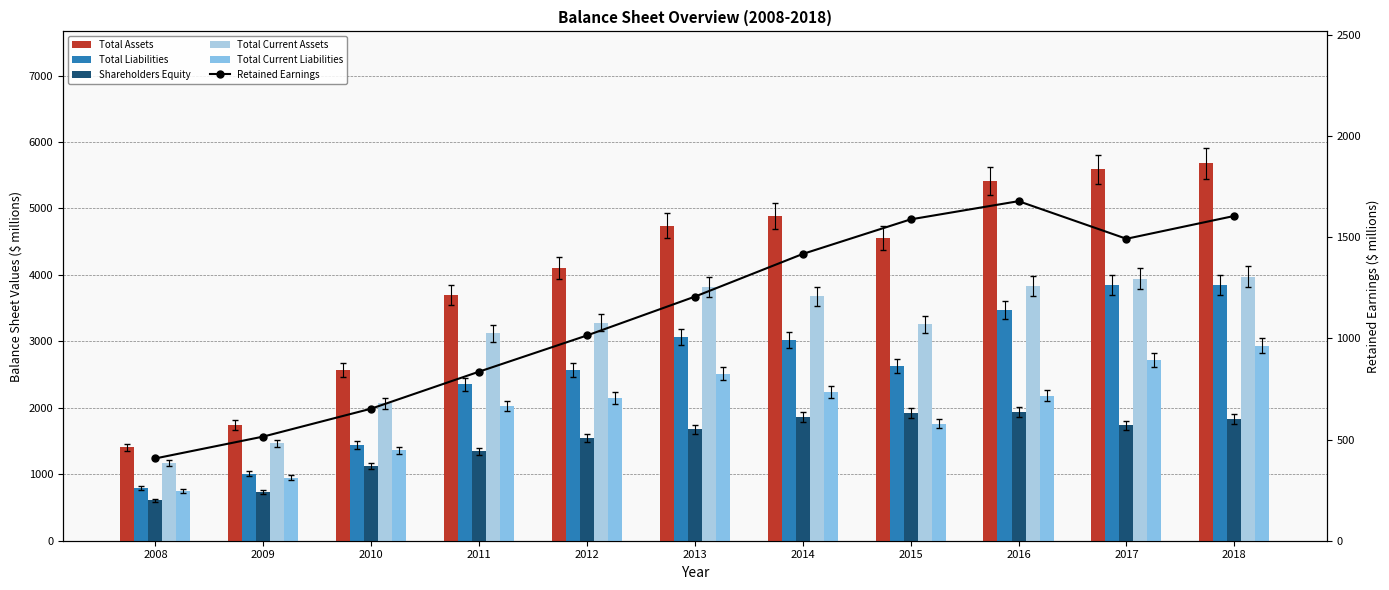

What is the sum of all Total Assets values?

44363